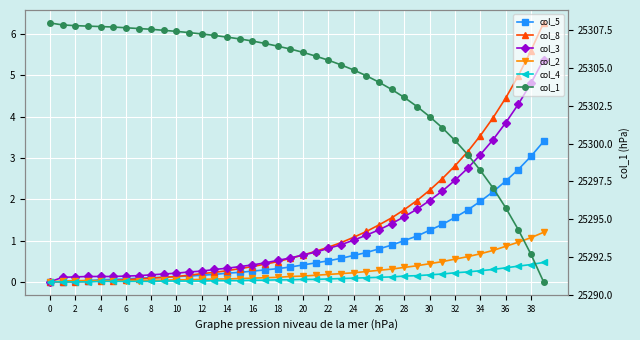

What is the sum of the col_1 values at 38 and 39?

50583.5